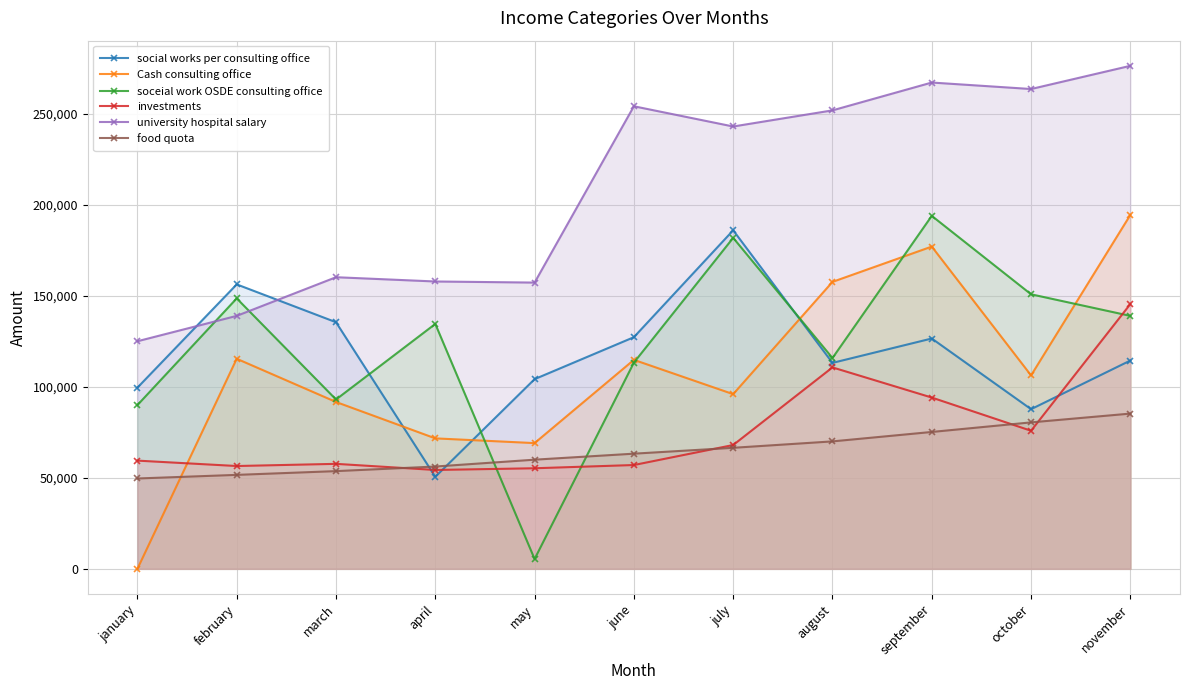

The value of food quota at august is 97330. True or false?

False